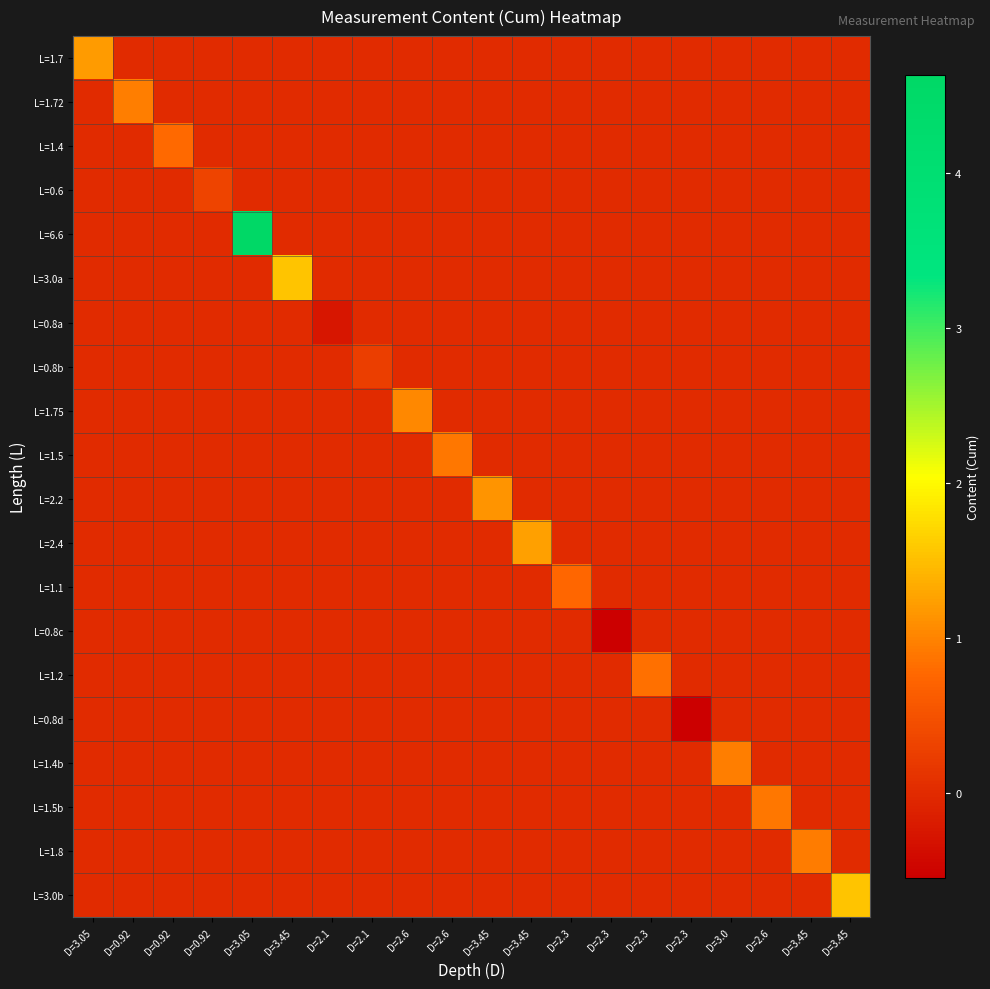

Reading left to right, list all the values displayed in this chart.

L=1.7: D=3.05=1.2	D=0.92=0.0	D=0.92=0.0	D=0.92=0.0	D=3.05=0.0	D=3.45=0.0	D=2.1=0.0	D=2.1=0.0	D=2.6=0.0	D=2.6=0.0	D=3.45=0.0	D=3.45=0.0	D=2.3=0.0	D=2.3=0.0	D=2.3=0.0	D=2.3=0.0	D=3.0=0.0	D=2.6=0.0	D=3.45=0.0	D=3.45=0.0
L=1.72: D=3.05=0.0	D=0.92=0.9	D=0.92=0.0	D=0.92=0.0	D=3.05=0.0	D=3.45=0.0	D=2.1=0.0	D=2.1=0.0	D=2.6=0.0	D=2.6=0.0	D=3.45=0.0	D=3.45=0.0	D=2.3=0.0	D=2.3=0.0	D=2.3=0.0	D=2.3=0.0	D=3.0=0.0	D=2.6=0.0	D=3.45=0.0	D=3.45=0.0
L=1.4: D=3.05=0.0	D=0.92=0.0	D=0.92=0.8	D=0.92=0.0	D=3.05=0.0	D=3.45=0.0	D=2.1=0.0	D=2.1=0.0	D=2.6=0.0	D=2.6=0.0	D=3.45=0.0	D=3.45=0.0	D=2.3=0.0	D=2.3=0.0	D=2.3=0.0	D=2.3=0.0	D=3.0=0.0	D=2.6=0.0	D=3.45=0.0	D=3.45=0.0
L=0.6: D=3.05=0.0	D=0.92=0.0	D=0.92=0.0	D=0.92=0.3	D=3.05=0.0	D=3.45=0.0	D=2.1=0.0	D=2.1=0.0	D=2.6=0.0	D=2.6=0.0	D=3.45=0.0	D=3.45=0.0	D=2.3=0.0	D=2.3=0.0	D=2.3=0.0	D=2.3=0.0	D=3.0=0.0	D=2.6=0.0	D=3.45=0.0	D=3.45=0.0
L=6.6: D=3.05=0.0	D=0.92=0.0	D=0.92=0.0	D=0.92=0.0	D=3.05=4.6	D=3.45=0.0	D=2.1=0.0	D=2.1=0.0	D=2.6=0.0	D=2.6=0.0	D=3.45=0.0	D=3.45=0.0	D=2.3=0.0	D=2.3=0.0	D=2.3=0.0	D=2.3=0.0	D=3.0=0.0	D=2.6=0.0	D=3.45=0.0	D=3.45=0.0
L=3.0a: D=3.05=0.0	D=0.92=0.0	D=0.92=0.0	D=0.92=0.0	D=3.05=0.0	D=3.45=1.6	D=2.1=0.0	D=2.1=0.0	D=2.6=0.0	D=2.6=0.0	D=3.45=0.0	D=3.45=0.0	D=2.3=0.0	D=2.3=0.0	D=2.3=0.0	D=2.3=0.0	D=3.0=0.0	D=2.6=0.0	D=3.45=0.0	D=3.45=0.0
L=0.8a: D=3.05=0.0	D=0.92=0.0	D=0.92=0.0	D=0.92=0.0	D=3.05=0.0	D=3.45=0.0	D=2.1=-0.3	D=2.1=0.0	D=2.6=0.0	D=2.6=0.0	D=3.45=0.0	D=3.45=0.0	D=2.3=0.0	D=2.3=0.0	D=2.3=0.0	D=2.3=0.0	D=3.0=0.0	D=2.6=0.0	D=3.45=0.0	D=3.45=0.0
L=0.8b: D=3.05=0.0	D=0.92=0.0	D=0.92=0.0	D=0.92=0.0	D=3.05=0.0	D=3.45=0.0	D=2.1=0.0	D=2.1=0.3	D=2.6=0.0	D=2.6=0.0	D=3.45=0.0	D=3.45=0.0	D=2.3=0.0	D=2.3=0.0	D=2.3=0.0	D=2.3=0.0	D=3.0=0.0	D=2.6=0.0	D=3.45=0.0	D=3.45=0.0
L=1.75: D=3.05=0.0	D=0.92=0.0	D=0.92=0.0	D=0.92=0.0	D=3.05=0.0	D=3.45=0.0	D=2.1=0.0	D=2.1=0.0	D=2.6=1.0	D=2.6=0.0	D=3.45=0.0	D=3.45=0.0	D=2.3=0.0	D=2.3=0.0	D=2.3=0.0	D=2.3=0.0	D=3.0=0.0	D=2.6=0.0	D=3.45=0.0	D=3.45=0.0
L=1.5: D=3.05=0.0	D=0.92=0.0	D=0.92=0.0	D=0.92=0.0	D=3.05=0.0	D=3.45=0.0	D=2.1=0.0	D=2.1=0.0	D=2.6=0.0	D=2.6=0.9	D=3.45=0.0	D=3.45=0.0	D=2.3=0.0	D=2.3=0.0	D=2.3=0.0	D=2.3=0.0	D=3.0=0.0	D=2.6=0.0	D=3.45=0.0	D=3.45=0.0
L=2.2: D=3.05=0.0	D=0.92=0.0	D=0.92=0.0	D=0.92=0.0	D=3.05=0.0	D=3.45=0.0	D=2.1=0.0	D=2.1=0.0	D=2.6=0.0	D=2.6=0.0	D=3.45=1.1	D=3.45=0.0	D=2.3=0.0	D=2.3=0.0	D=2.3=0.0	D=2.3=0.0	D=3.0=0.0	D=2.6=0.0	D=3.45=0.0	D=3.45=0.0
L=2.4: D=3.05=0.0	D=0.92=0.0	D=0.92=0.0	D=0.92=0.0	D=3.05=0.0	D=3.45=0.0	D=2.1=0.0	D=2.1=0.0	D=2.6=0.0	D=2.6=0.0	D=3.45=0.0	D=3.45=1.2	D=2.3=0.0	D=2.3=0.0	D=2.3=0.0	D=2.3=0.0	D=3.0=0.0	D=2.6=0.0	D=3.45=0.0	D=3.45=0.0
L=1.1: D=3.05=0.0	D=0.92=0.0	D=0.92=0.0	D=0.92=0.0	D=3.05=0.0	D=3.45=0.0	D=2.1=0.0	D=2.1=0.0	D=2.6=0.0	D=2.6=0.0	D=3.45=0.0	D=3.45=0.0	D=2.3=0.8	D=2.3=0.0	D=2.3=0.0	D=2.3=0.0	D=3.0=0.0	D=2.6=0.0	D=3.45=0.0	D=3.45=0.0
L=0.8c: D=3.05=0.0	D=0.92=0.0	D=0.92=0.0	D=0.92=0.0	D=3.05=0.0	D=3.45=0.0	D=2.1=0.0	D=2.1=0.0	D=2.6=0.0	D=2.6=0.0	D=3.45=0.0	D=3.45=0.0	D=2.3=0.0	D=2.3=-0.6	D=2.3=0.0	D=2.3=0.0	D=3.0=0.0	D=2.6=0.0	D=3.45=0.0	D=3.45=0.0
L=1.2: D=3.05=0.0	D=0.92=0.0	D=0.92=0.0	D=0.92=0.0	D=3.05=0.0	D=3.45=0.0	D=2.1=0.0	D=2.1=0.0	D=2.6=0.0	D=2.6=0.0	D=3.45=0.0	D=3.45=0.0	D=2.3=0.0	D=2.3=0.0	D=2.3=0.8	D=2.3=0.0	D=3.0=0.0	D=2.6=0.0	D=3.45=0.0	D=3.45=0.0
L=0.8d: D=3.05=0.0	D=0.92=0.0	D=0.92=0.0	D=0.92=0.0	D=3.05=0.0	D=3.45=0.0	D=2.1=0.0	D=2.1=0.0	D=2.6=0.0	D=2.6=0.0	D=3.45=0.0	D=3.45=0.0	D=2.3=0.0	D=2.3=0.0	D=2.3=0.0	D=2.3=-0.6	D=3.0=0.0	D=2.6=0.0	D=3.45=0.0	D=3.45=0.0
L=1.4b: D=3.05=0.0	D=0.92=0.0	D=0.92=0.0	D=0.92=0.0	D=3.05=0.0	D=3.45=0.0	D=2.1=0.0	D=2.1=0.0	D=2.6=0.0	D=2.6=0.0	D=3.45=0.0	D=3.45=0.0	D=2.3=0.0	D=2.3=0.0	D=2.3=0.0	D=2.3=0.0	D=3.0=1.0	D=2.6=0.0	D=3.45=0.0	D=3.45=0.0
L=1.5b: D=3.05=0.0	D=0.92=0.0	D=0.92=0.0	D=0.92=0.0	D=3.05=0.0	D=3.45=0.0	D=2.1=0.0	D=2.1=0.0	D=2.6=0.0	D=2.6=0.0	D=3.45=0.0	D=3.45=0.0	D=2.3=0.0	D=2.3=0.0	D=2.3=0.0	D=2.3=0.0	D=3.0=0.0	D=2.6=0.9	D=3.45=0.0	D=3.45=0.0
L=1.8: D=3.05=0.0	D=0.92=0.0	D=0.92=0.0	D=0.92=0.0	D=3.05=0.0	D=3.45=0.0	D=2.1=0.0	D=2.1=0.0	D=2.6=0.0	D=2.6=0.0	D=3.45=0.0	D=3.45=0.0	D=2.3=0.0	D=2.3=0.0	D=2.3=0.0	D=2.3=0.0	D=3.0=0.0	D=2.6=0.0	D=3.45=0.9	D=3.45=0.0
L=3.0b: D=3.05=0.0	D=0.92=0.0	D=0.92=0.0	D=0.92=0.0	D=3.05=0.0	D=3.45=0.0	D=2.1=0.0	D=2.1=0.0	D=2.6=0.0	D=2.6=0.0	D=3.45=0.0	D=3.45=0.0	D=2.3=0.0	D=2.3=0.0	D=2.3=0.0	D=2.3=0.0	D=3.0=0.0	D=2.6=0.0	D=3.45=0.0	D=3.45=1.6